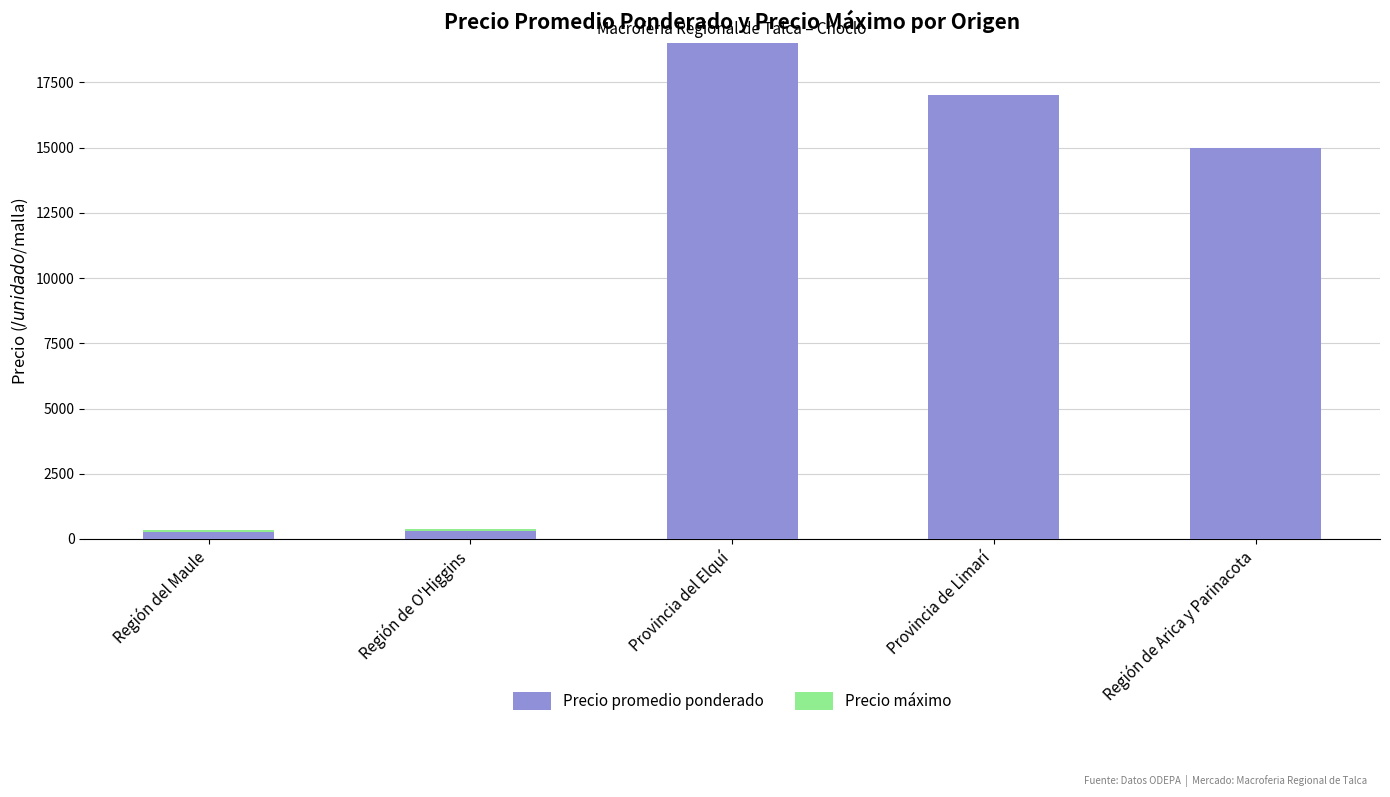

What is the total value across all series at Región de Arica y Parinacota?

15000.0